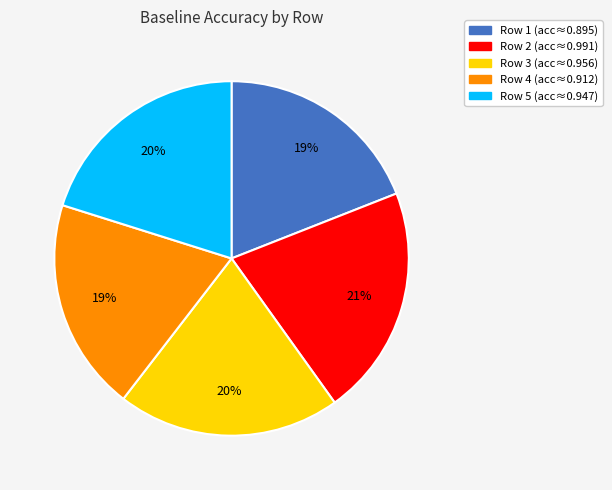

True or false: Row 1 (acc≈0.895) accounts for 19% of the total.

True